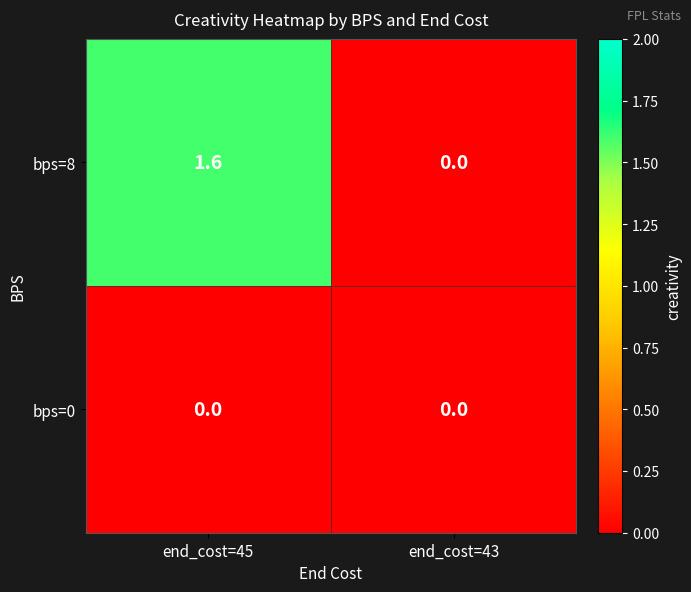

At end_cost=45, list the series in order from largest to smallest.

bps=8, bps=0